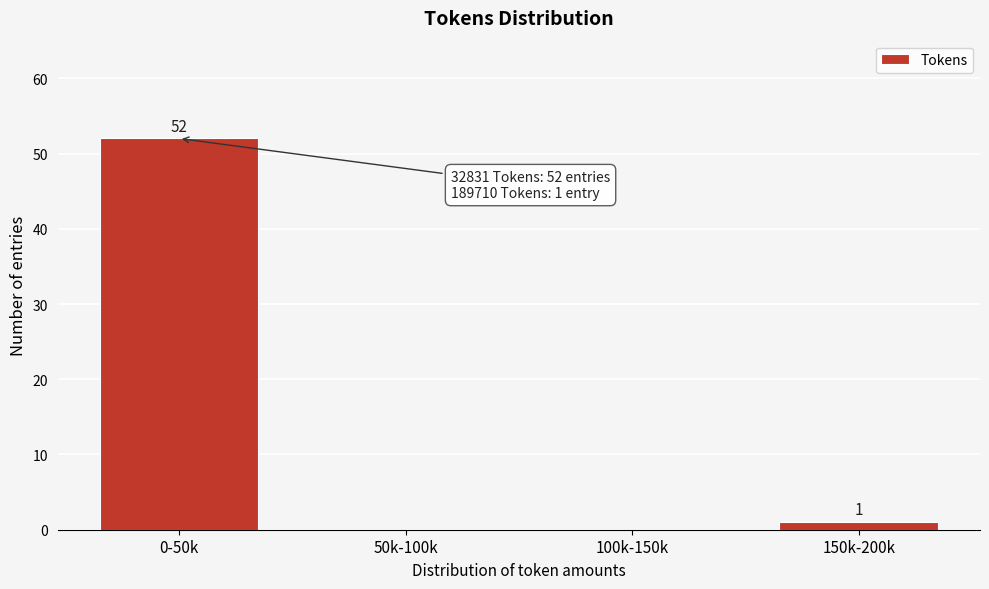

Reading right to left, list all the values displayed in this chart.

150k-200k=1	100k-150k=0	50k-100k=0	0-50k=52